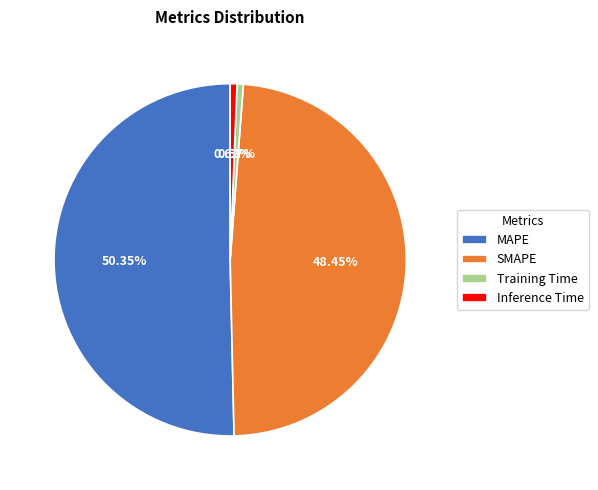

What percentage is the MAPE slice, to the nearest percent?

50%